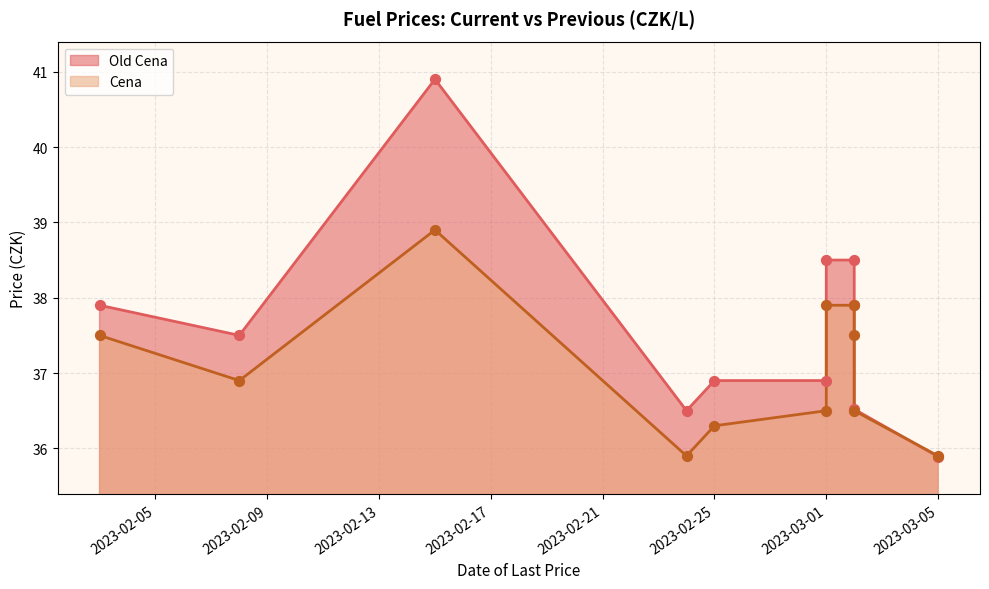

At how many categories does at least one series exceed 39?

1